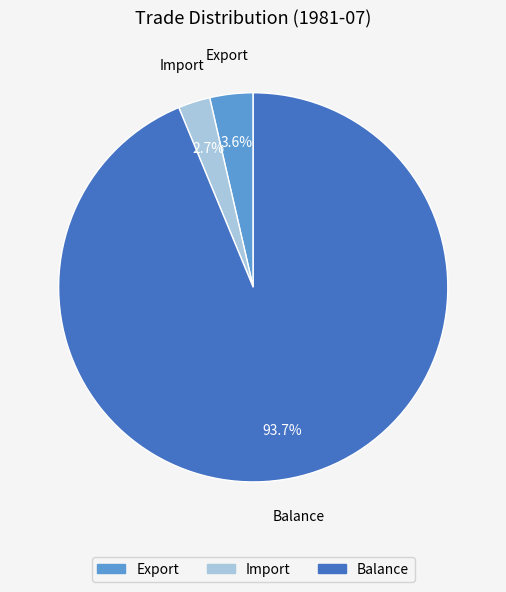

What portion of the pie excludes Import?

97.3%